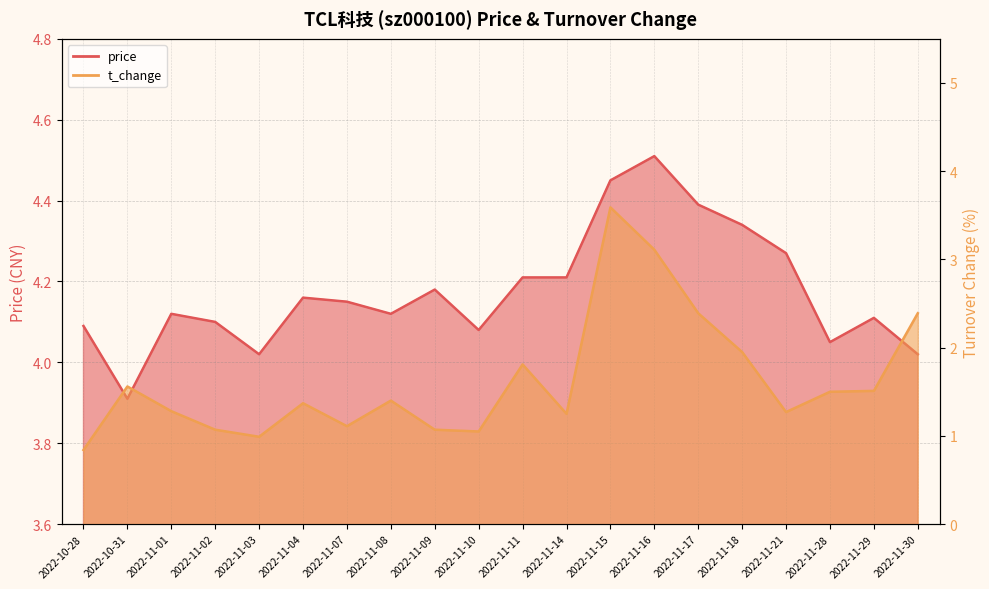

Count the number of data series in this chart.

2